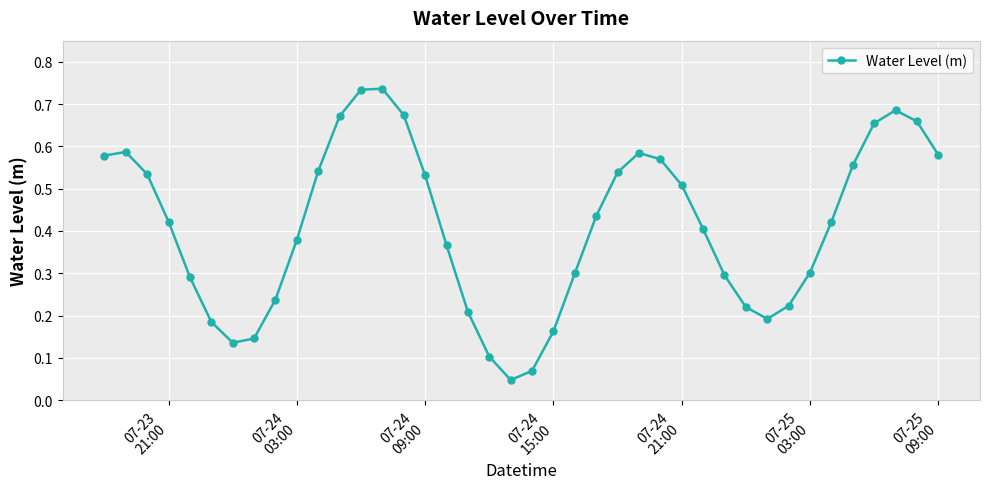

How many interior local valleys (lower than both neighbors) does the data have?

3